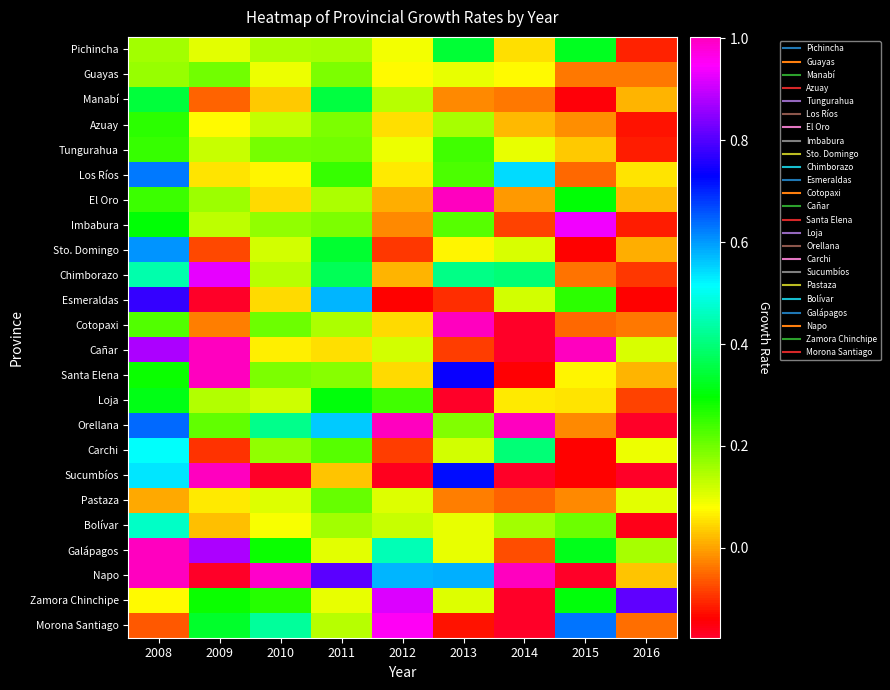

Between 2009 and 2014, which is larger?

2009